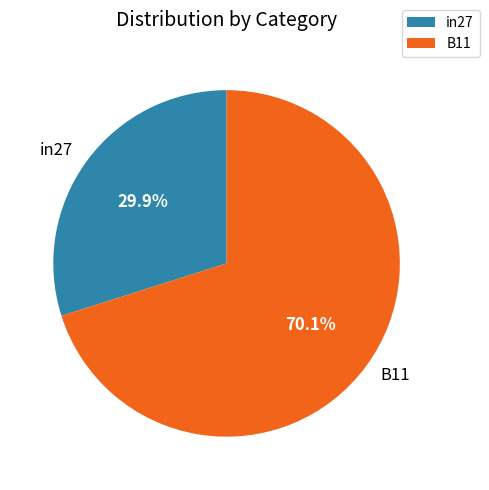

To the nearest percent, what is the difference between the largest and smallest slice percentages?

40%